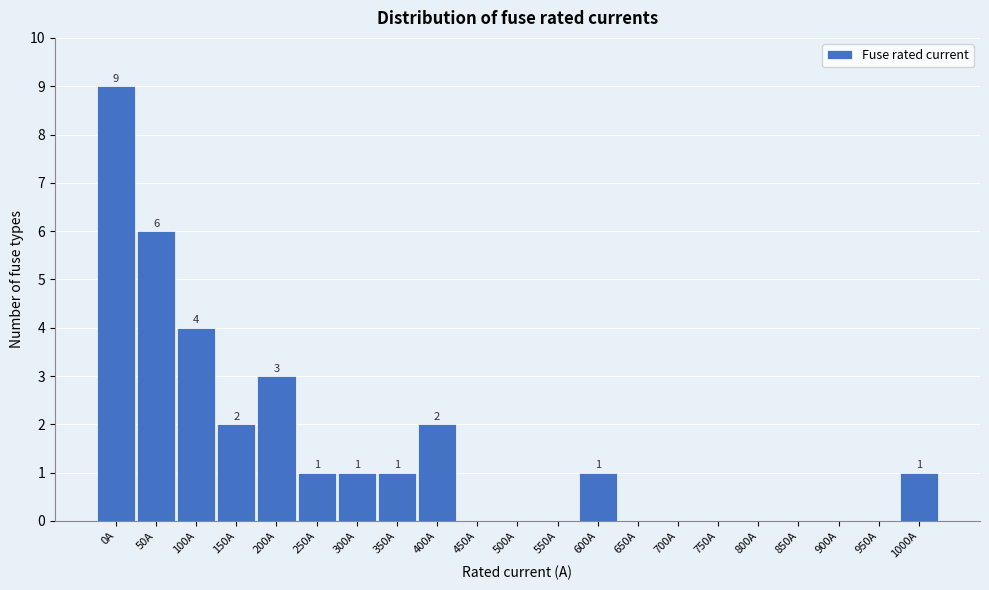

Reading left to right, transcribe all the data shown in this chart.

0A=9	50A=6	100A=4	150A=2	200A=3	250A=1	300A=1	350A=1	400A=2	450A=0	500A=0	550A=0	600A=1	650A=0	700A=0	750A=0	800A=0	850A=0	900A=0	950A=0	1000A=1